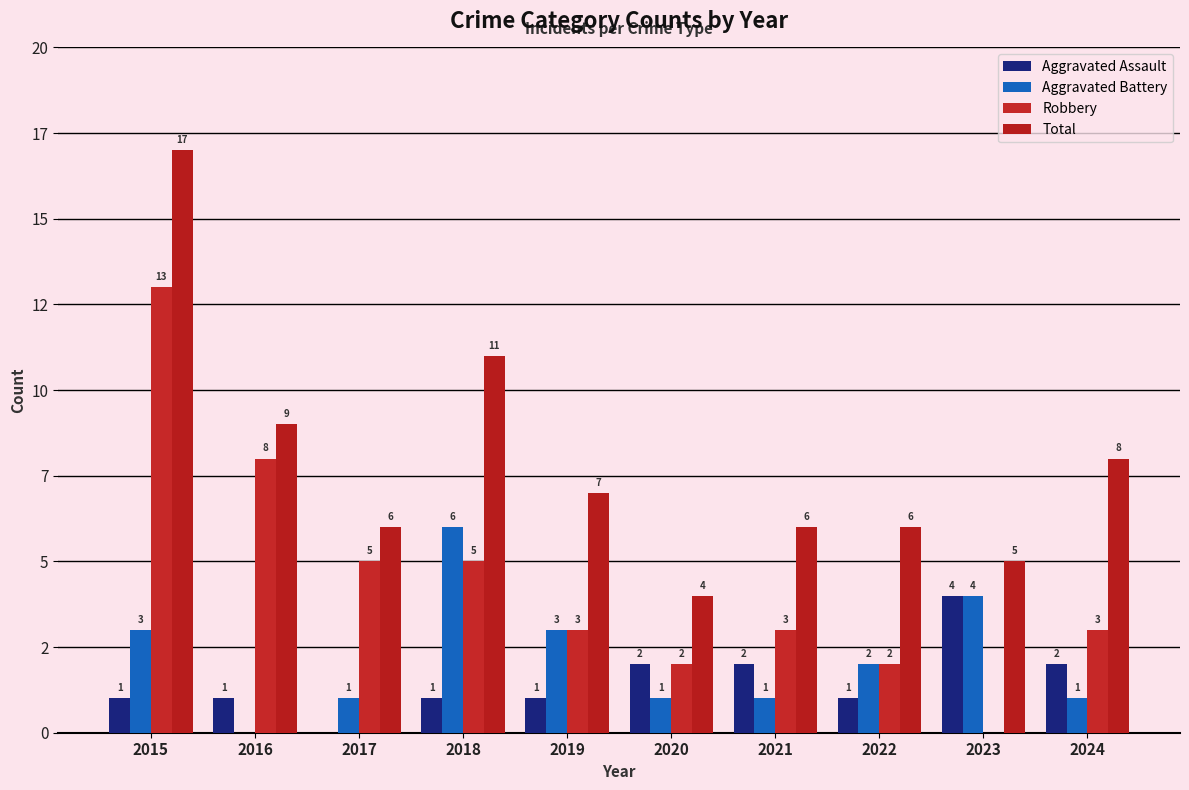

Which has a higher value, 2018 or 2020?

2020